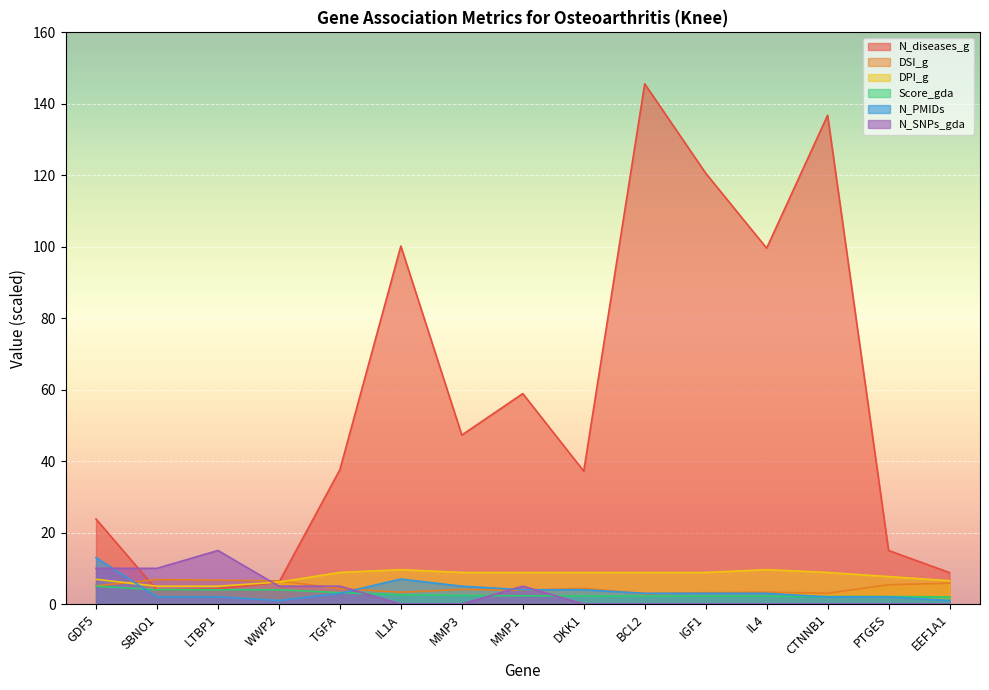

True or false: N_SNPs_gda has more than 0 interior local peaks.

True